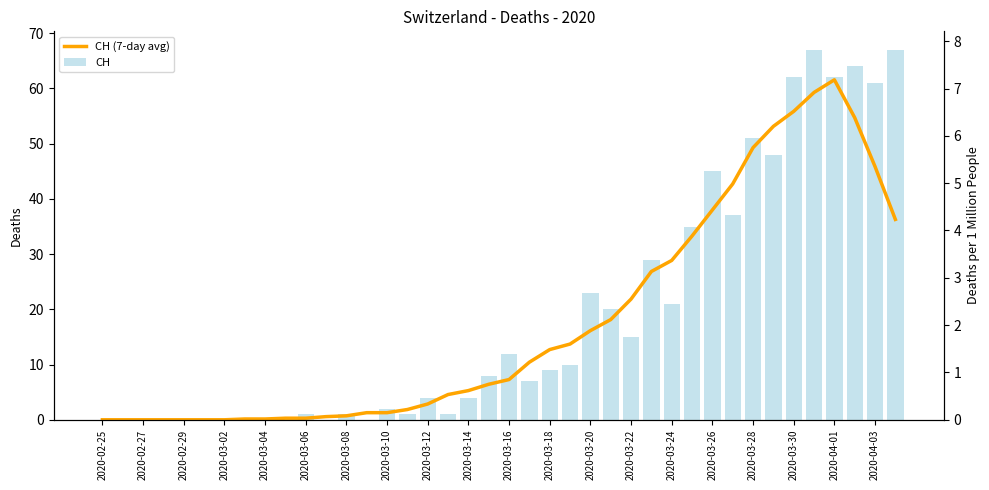

What is the difference between the CH (7-day avg) values at 31 and 25?

24.6